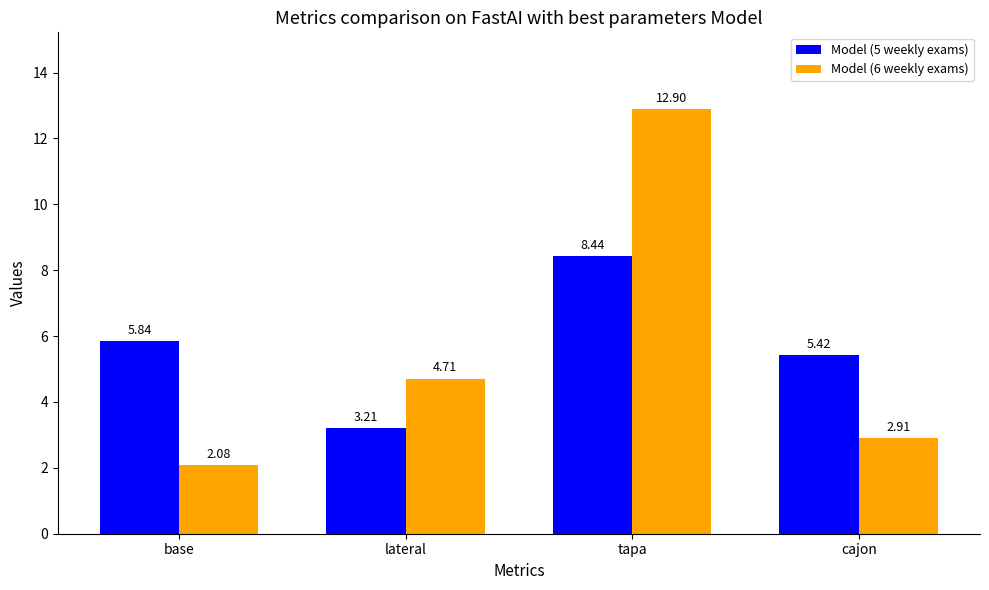

What is the sum of the Model (6 weekly exams) values at tapa and cajon?

15.8